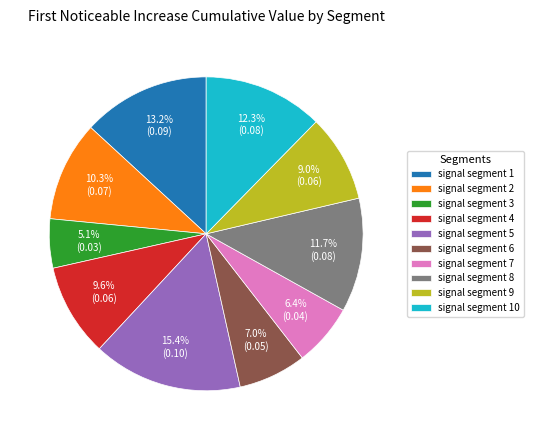

What portion of the pie excludes signal segment 1?

86.8%